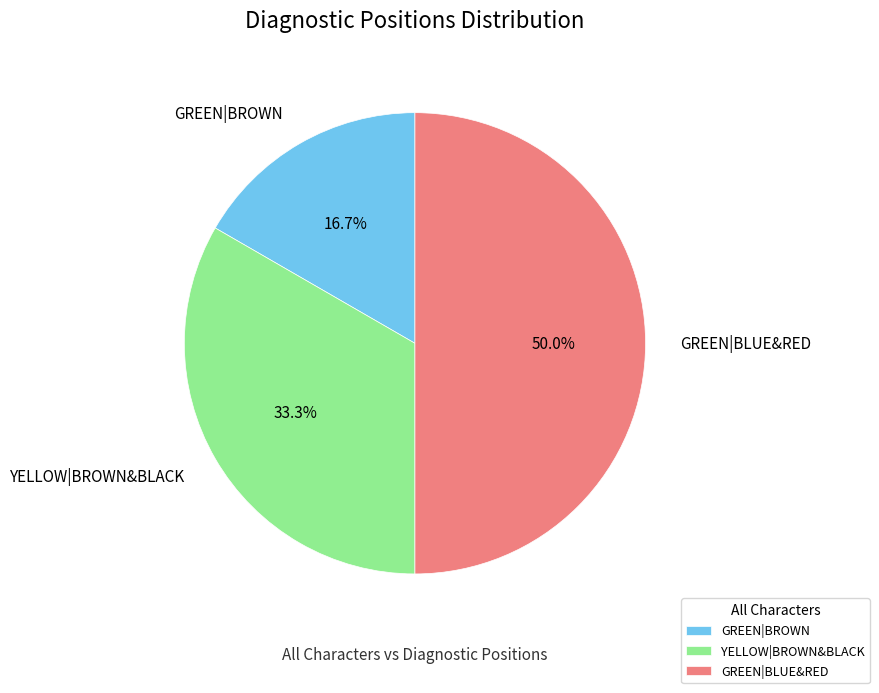

Is YELLOW|BROWN&BLACK the majority of the pie?

No